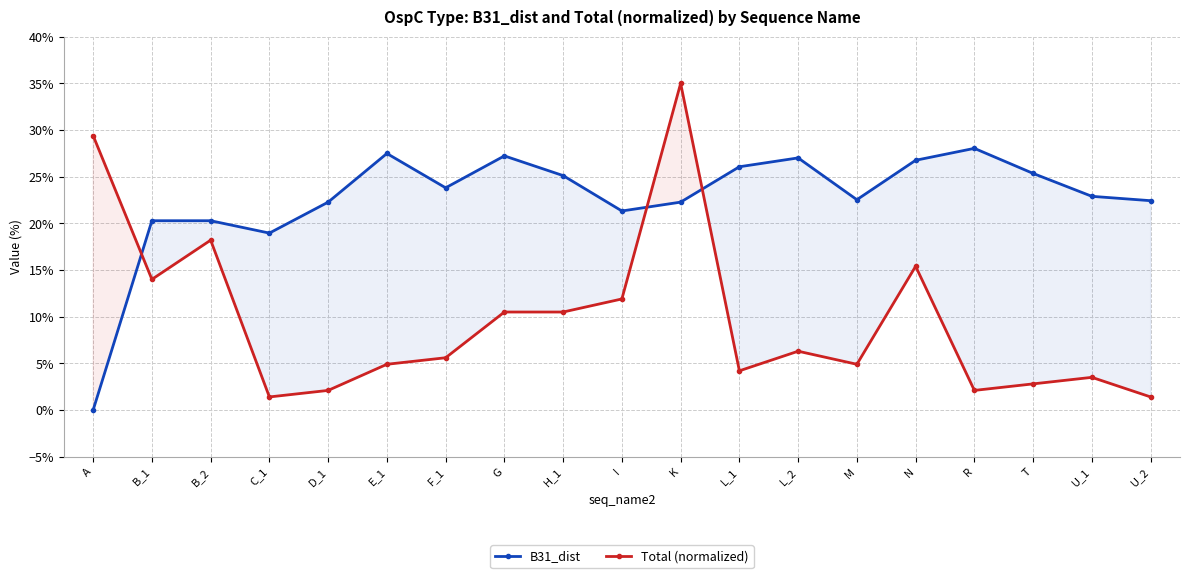

List the series in order of their peak value, highest first.

Total (normalized), B31_dist